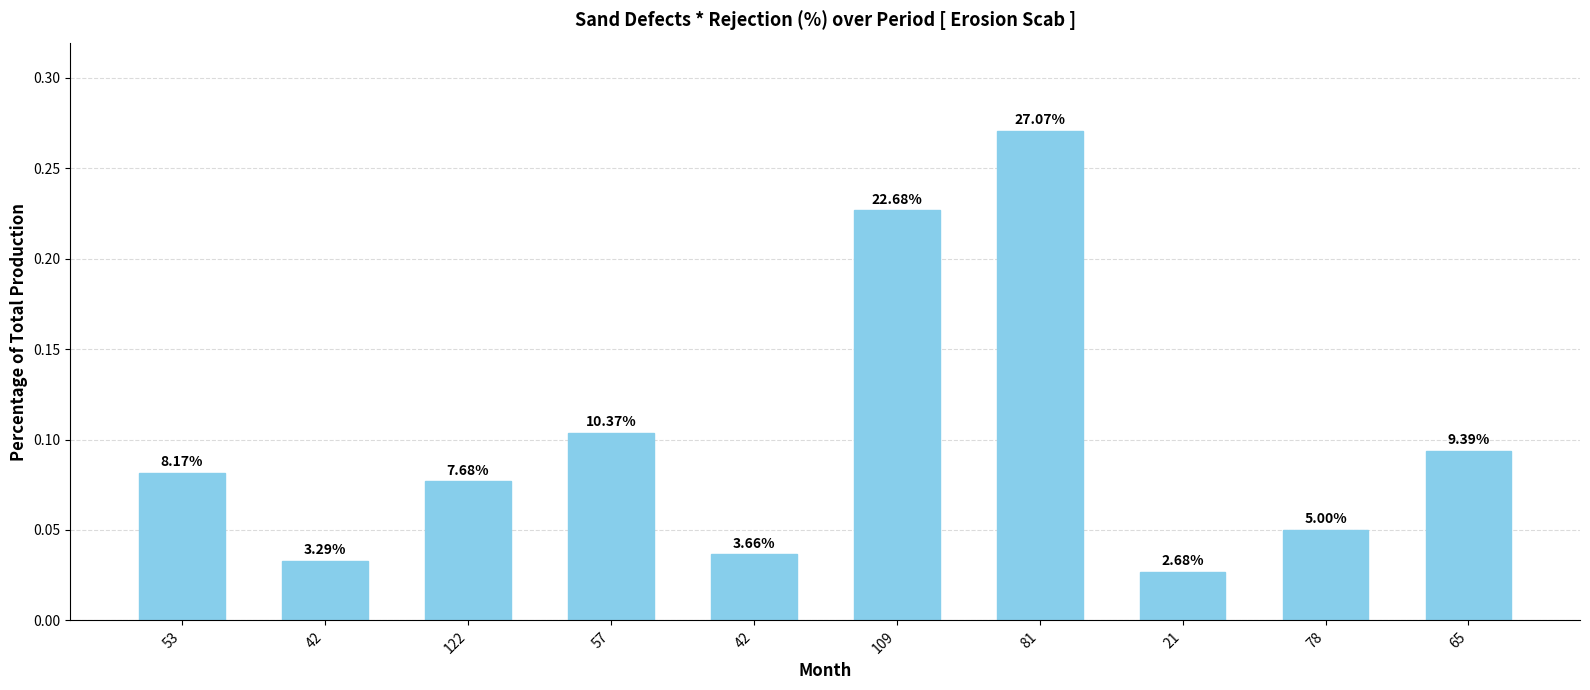

Which label corresponds to the smallest value in the chart?

21